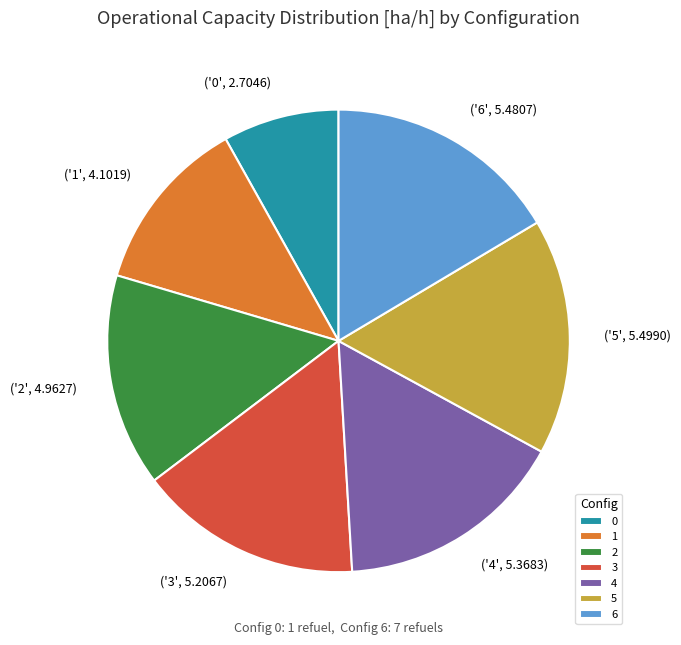

Is the sum of 3 and 2 greater than half?

No